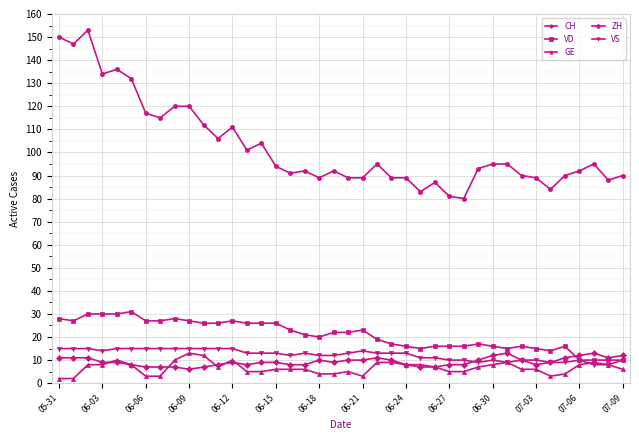

Which series has the largest total across all categories?

CH